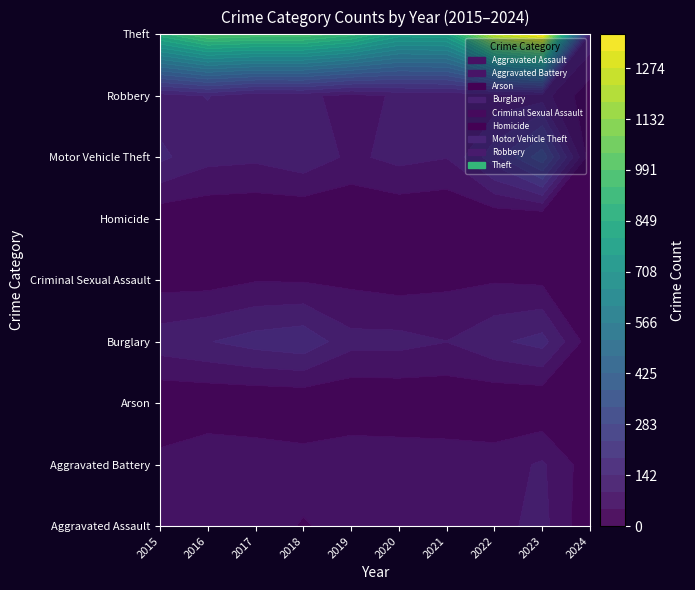

Which category has the lowest value in the Robbery series?

2024